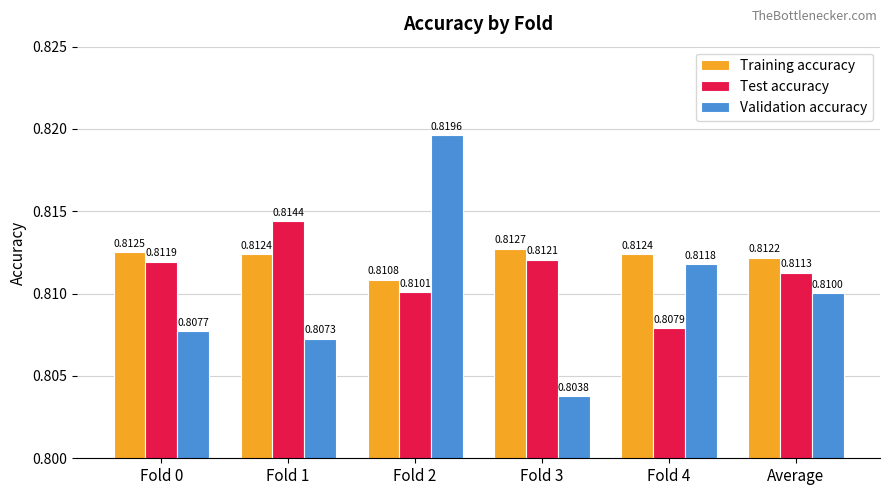

Which series changed the most between Fold 0 and Fold 4?

Validation accuracy